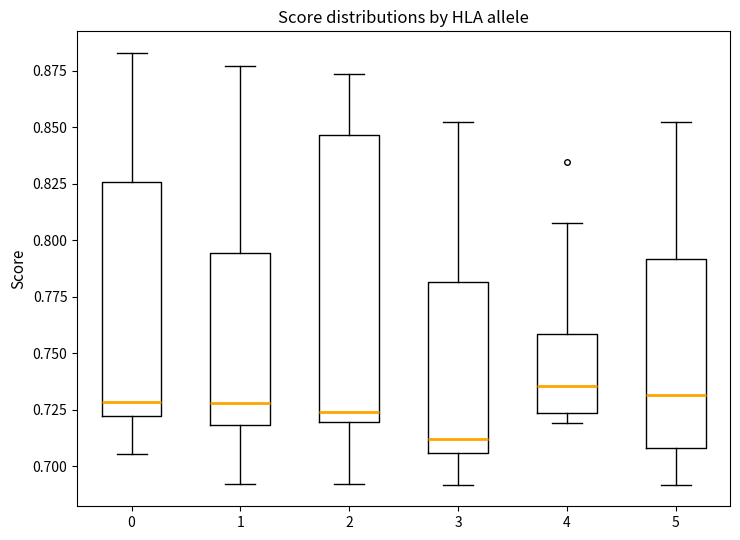

Where is the lower edge of the box at x = 3 on the y-axis? The values are not printed on the chart, so give them approximately, as read against the axis.

0.705